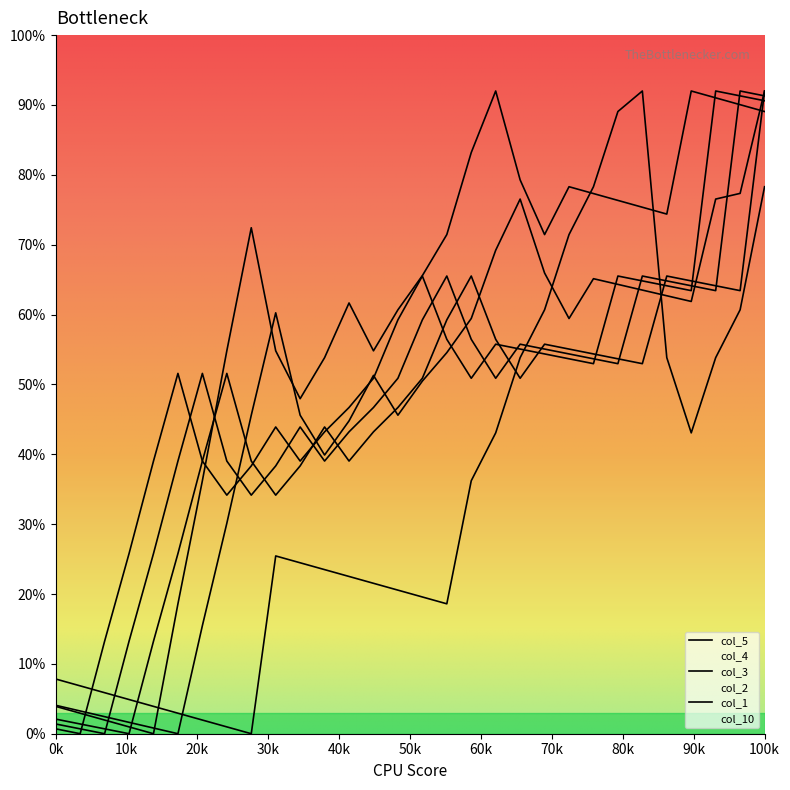

At how many categories does at least one series exceed 62?

16